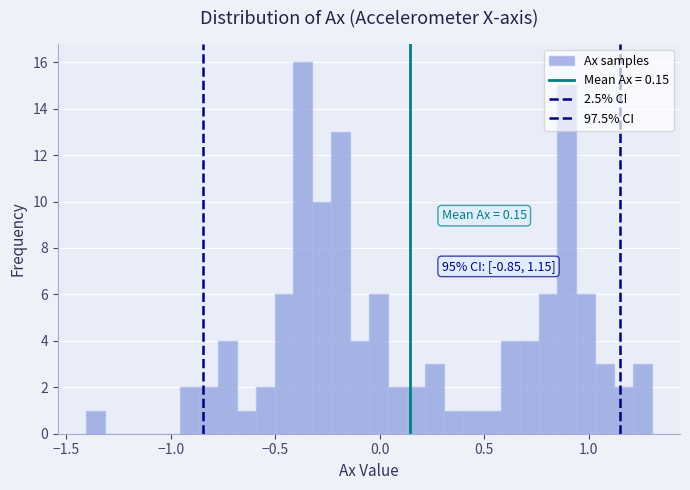

Read against the x-axis, roughly where is the centre of the tallest bar?

-0.35